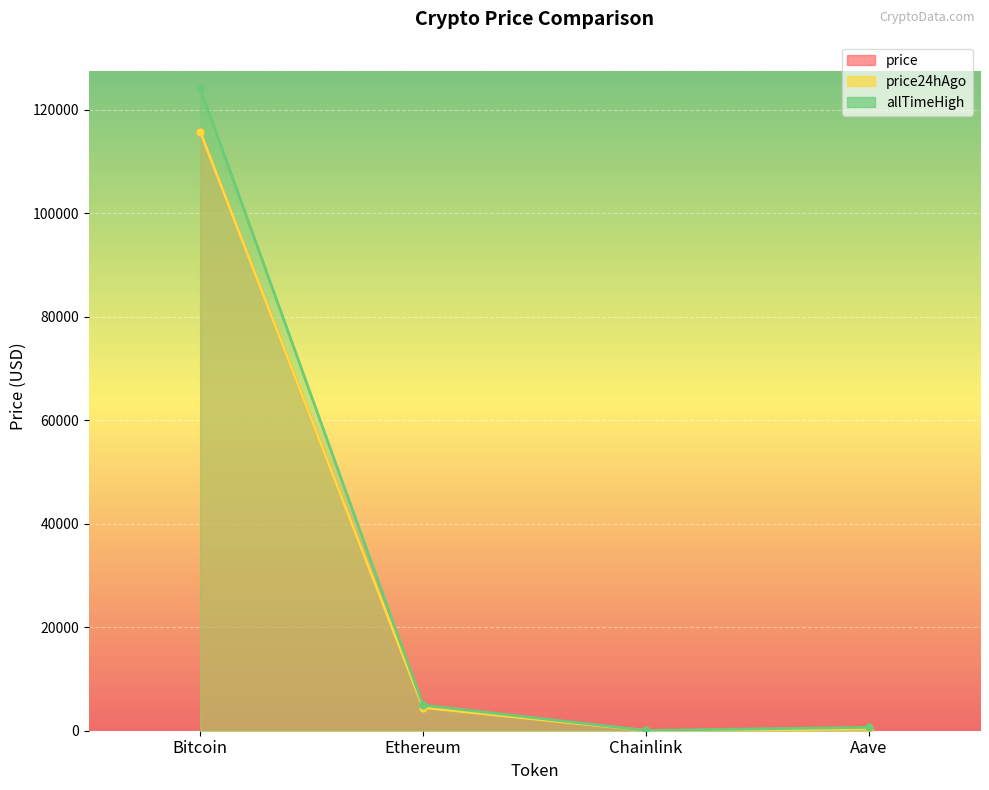

What is the label of the 1st point from the left?

Bitcoin